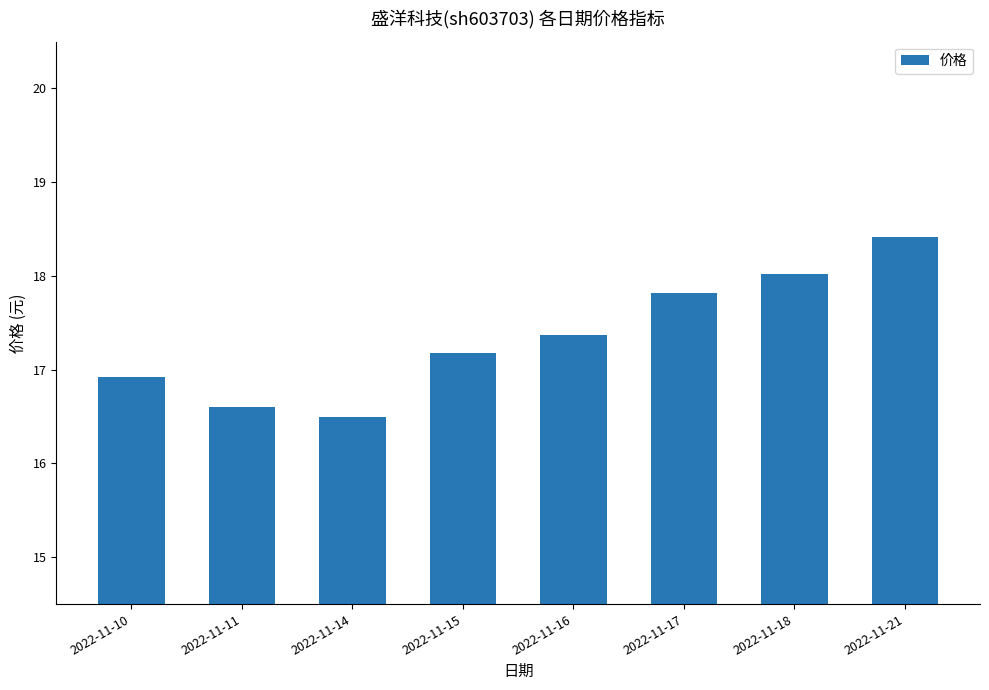

What is the sum of the values at 2022-11-16 and 2022-11-21?

35.8